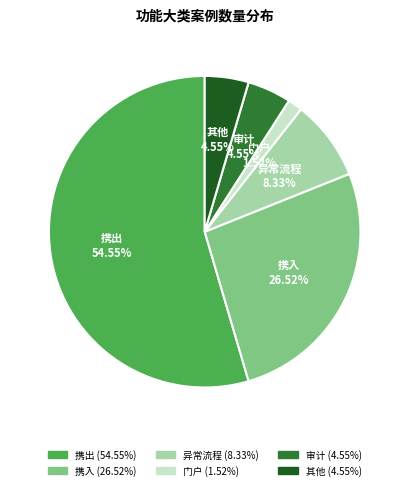

What is the ratio of the value at 其他 to the value at 异常流程?

0.5